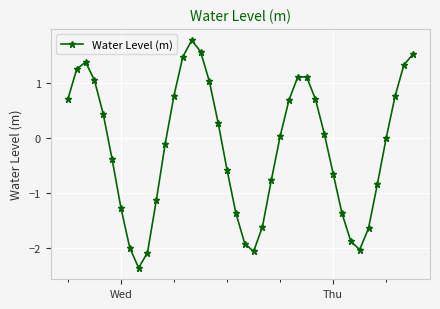

What is the difference between the maximum and minimum values?

4.2